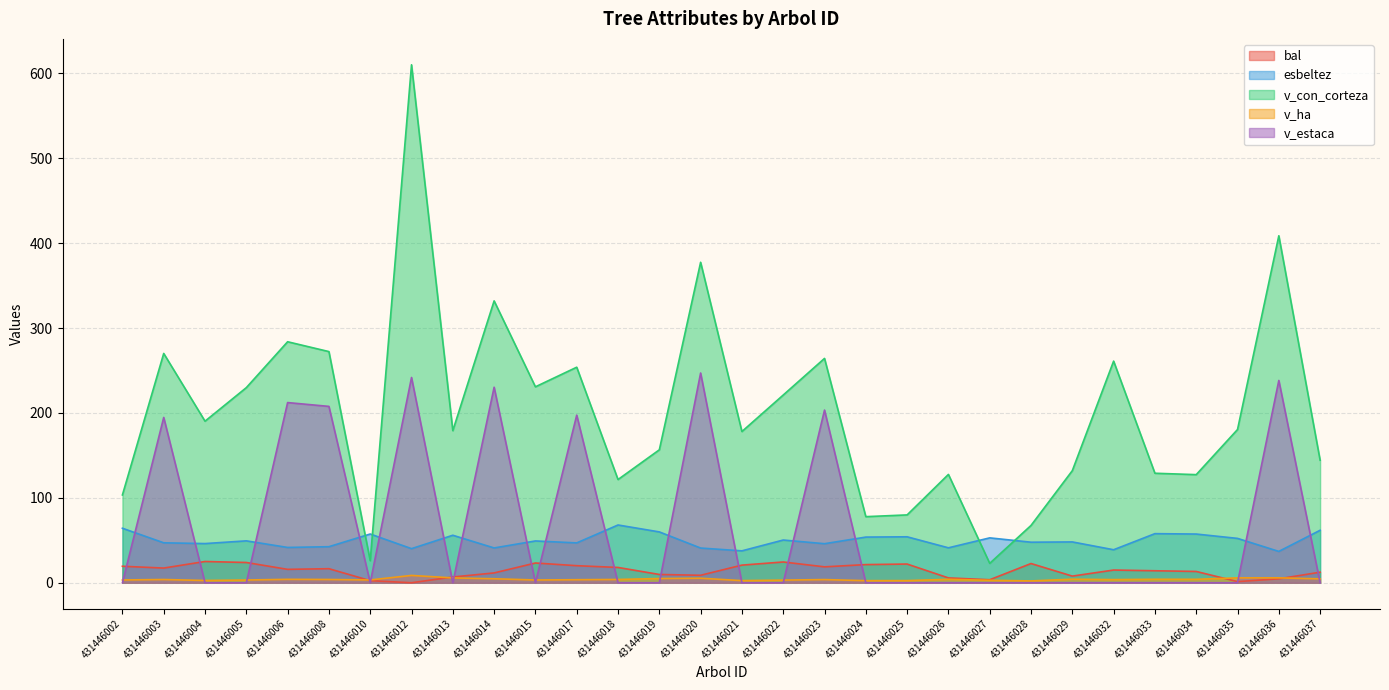

List the labels in order of esbeltez value, smallest first.

431446036, 431446021, 431446032, 431446012, 431446020, 431446014, 431446026, 431446006, 431446008, 431446023, 431446004, 431446017, 431446003, 431446028, 431446029, 431446015, 431446005, 431446022, 431446035, 431446027, 431446024, 431446025, 431446013, 431446034, 431446010, 431446033, 431446019, 431446037, 431446002, 431446018